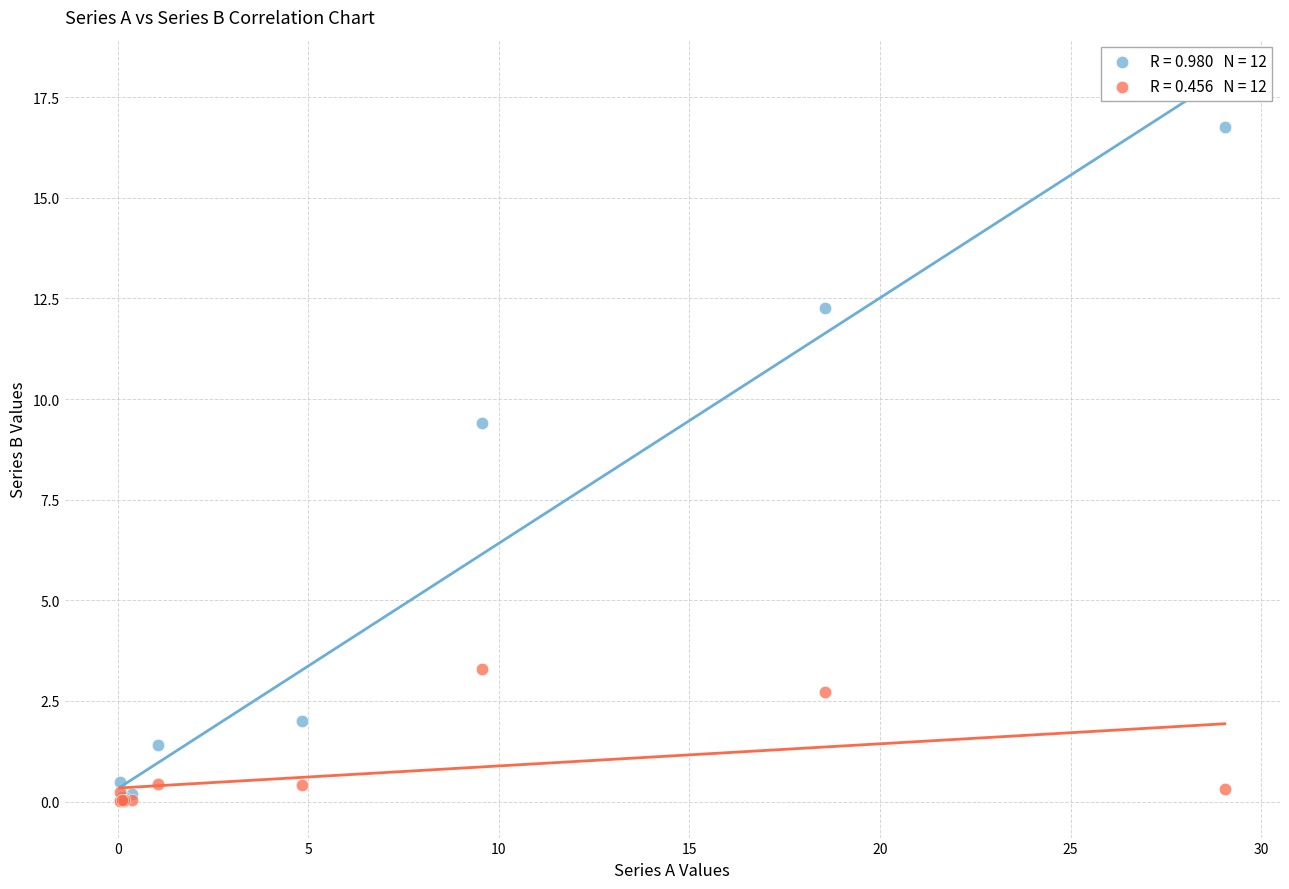

Across all series, what Y value is closest to 8?

9.4